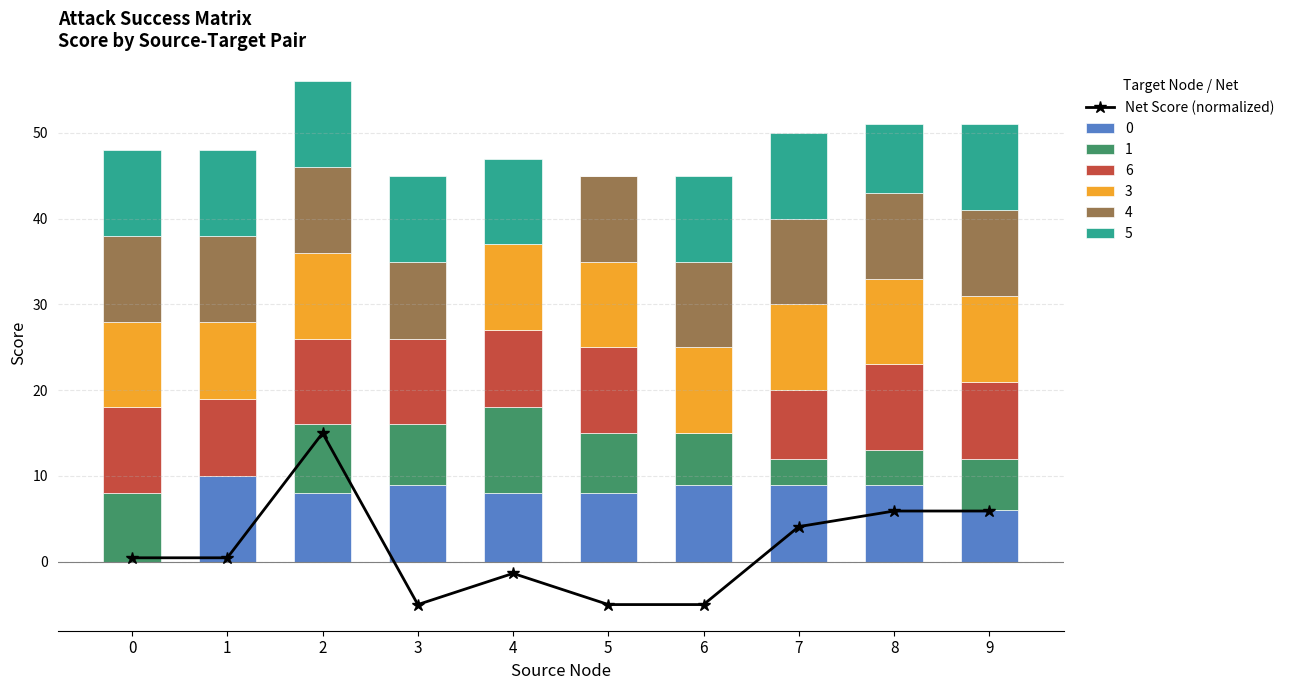

Reading right to left, list all the values displayed in this chart.

5.9	5.9	4.1	-5.0	-5.0	-1.4	-5.0	15.0	0.5	0.5